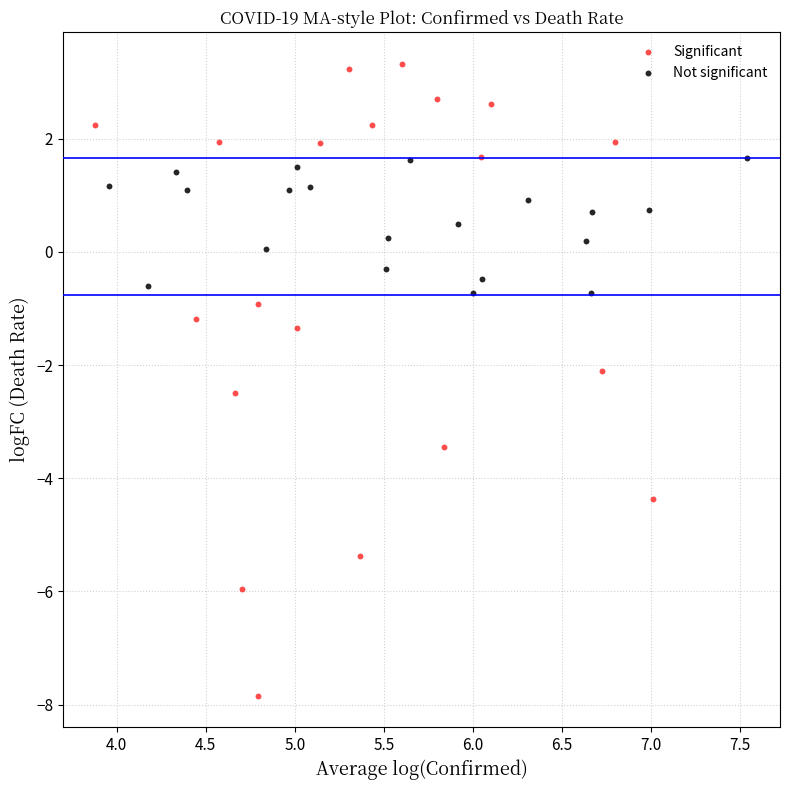

Which series has the largest Y range (max minus min)?

Significant